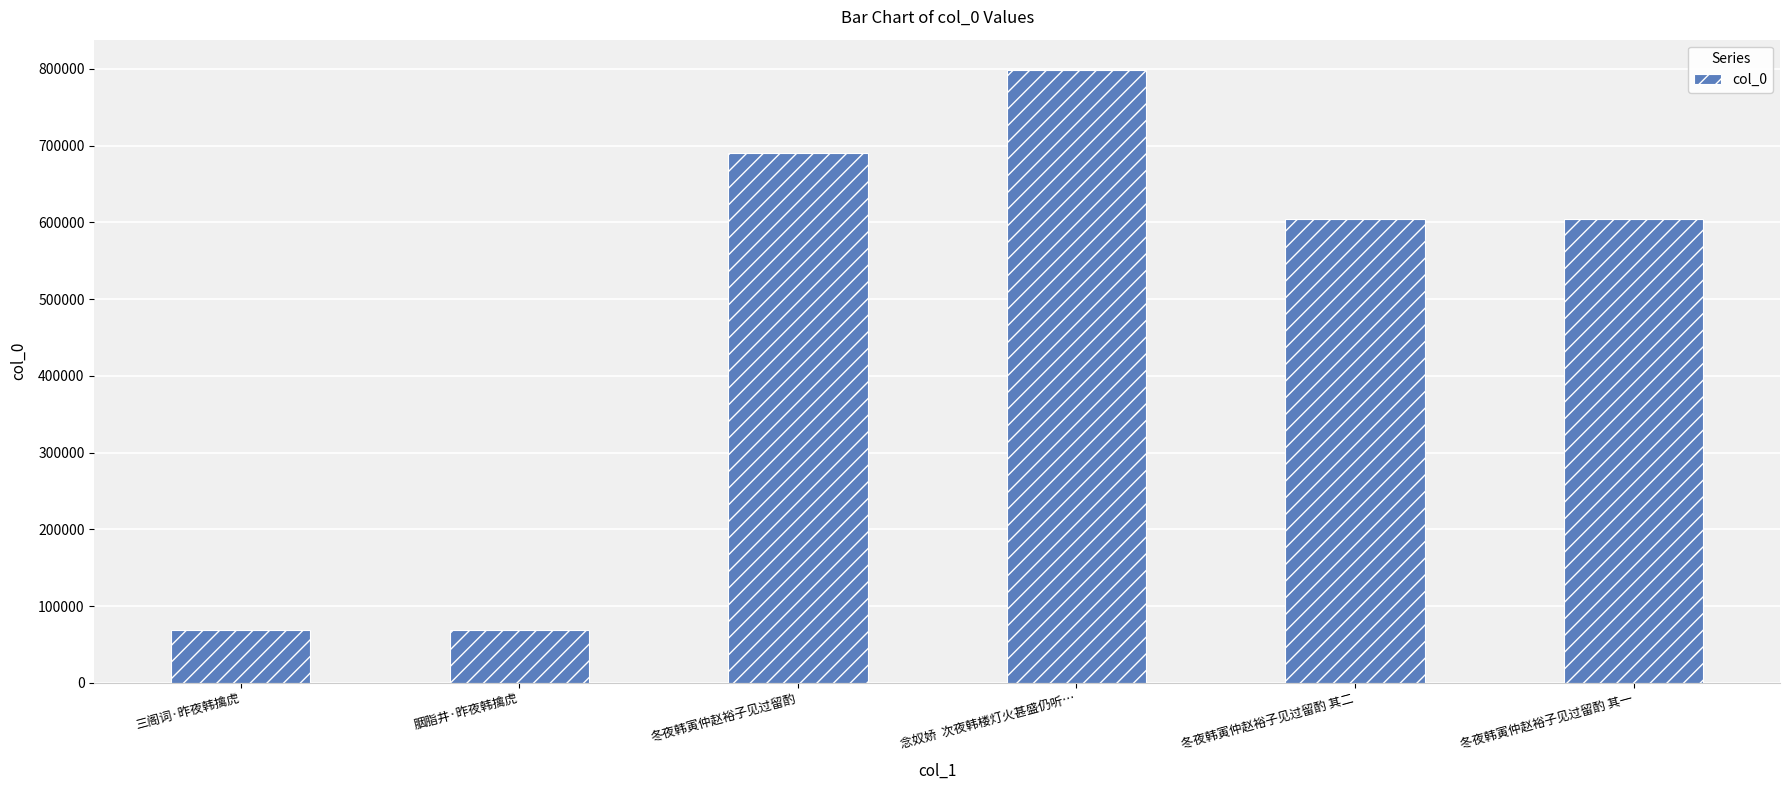

What is the label of the 3rd bar from the right?

念奴娇  次夜韩楼灯火甚盛仍听…